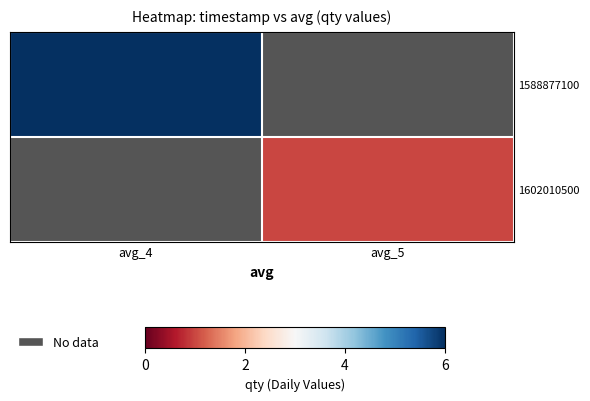

At how many categories does at least one series exceed 3?

1